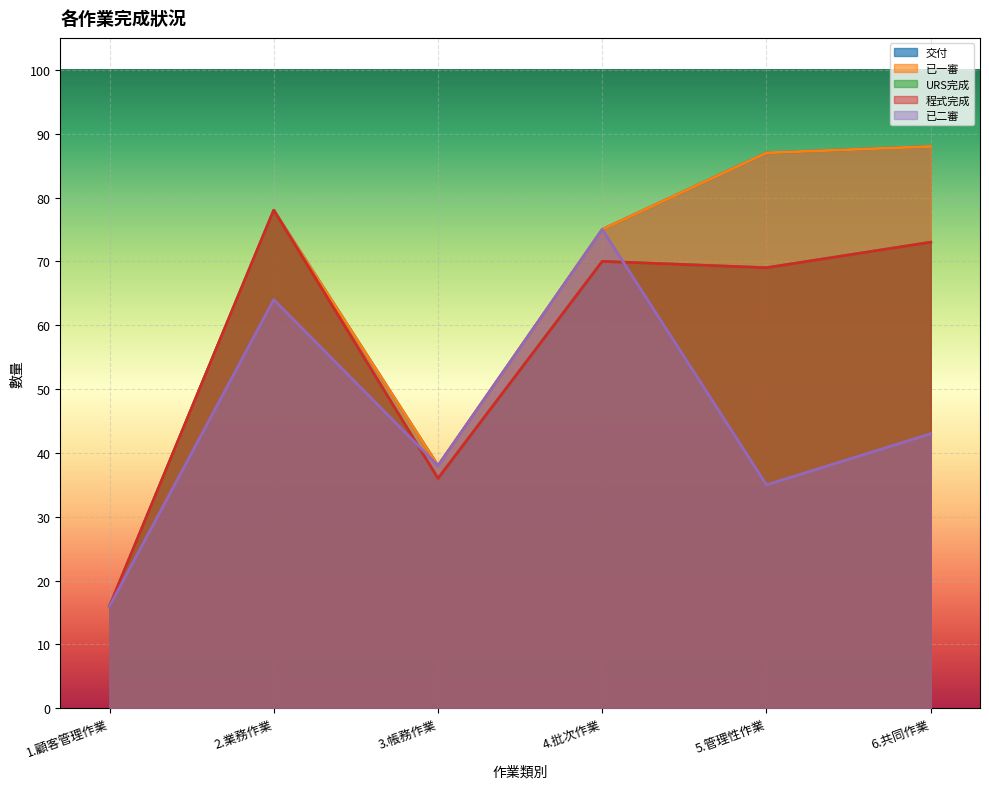

The 程式完成 series shows 78 at 2.業務作業. True or false?

True